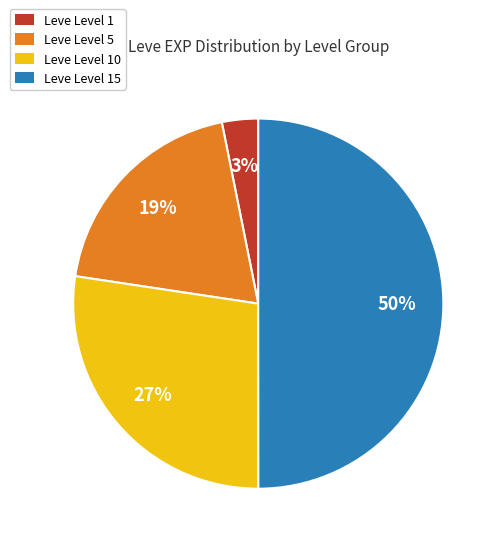

What is the smallest slice in the pie chart?

Leve Level 1